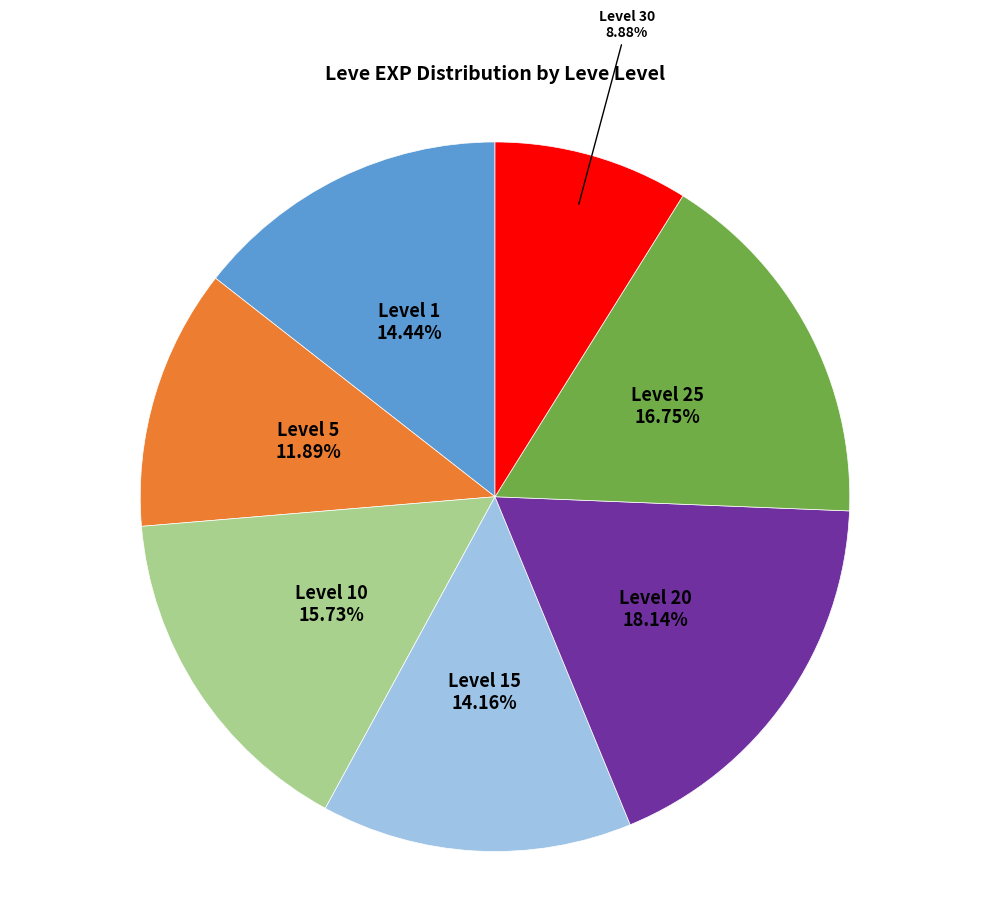

Is there any slice that represents more than half of the pie?

No